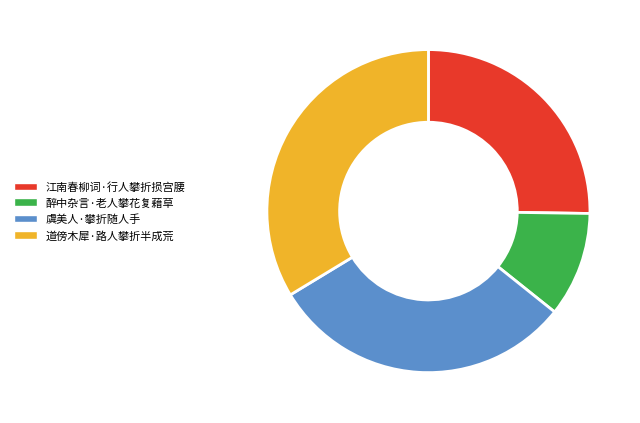

Which has a higher value, 道傍木犀·路人攀折半成荒 or 江南春柳词·行人攀折损宫腰?

道傍木犀·路人攀折半成荒